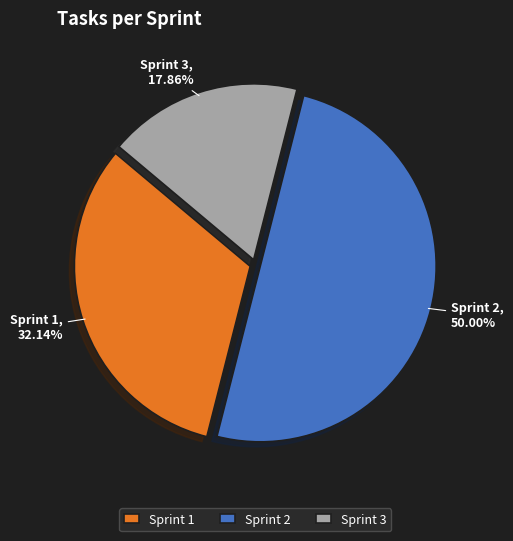

True or false: Sprint 1 accounts for 46% of the total.

False